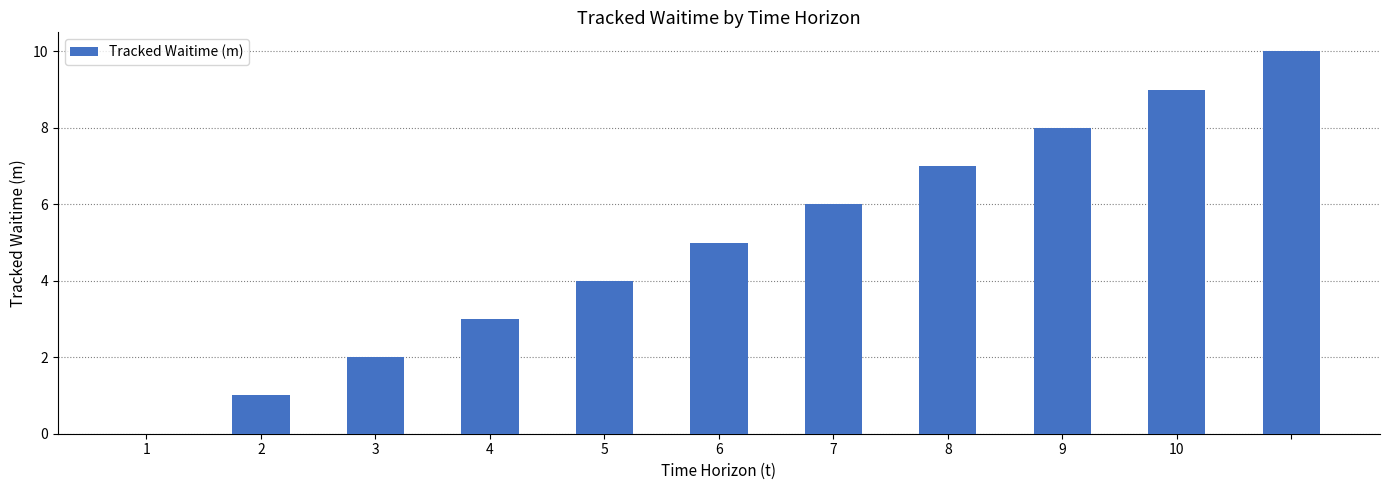

What is the average value?

5